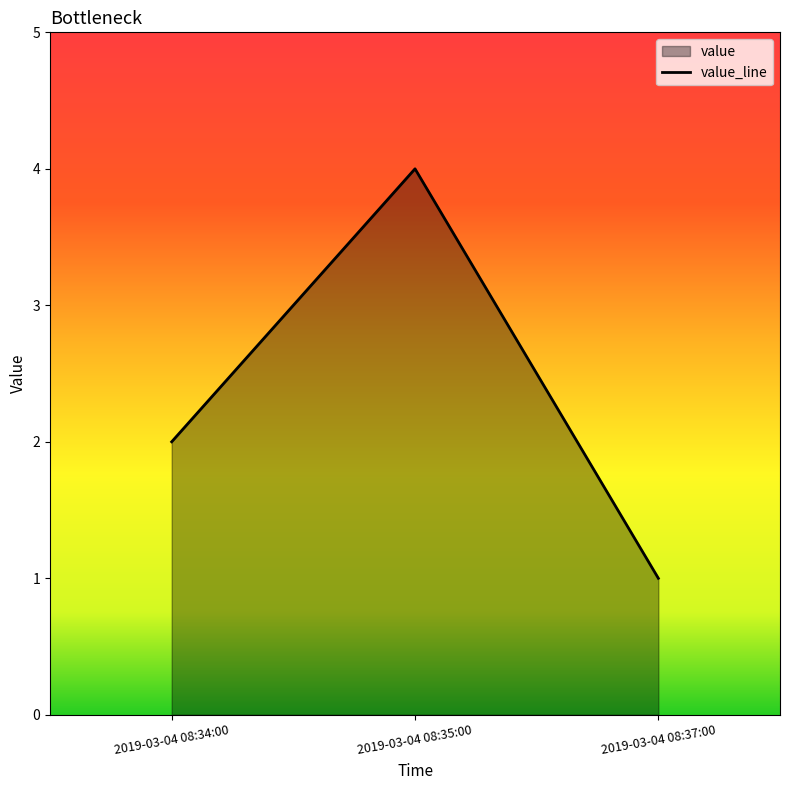

What value does the data have at 2019-03-04 08:35:00?

4